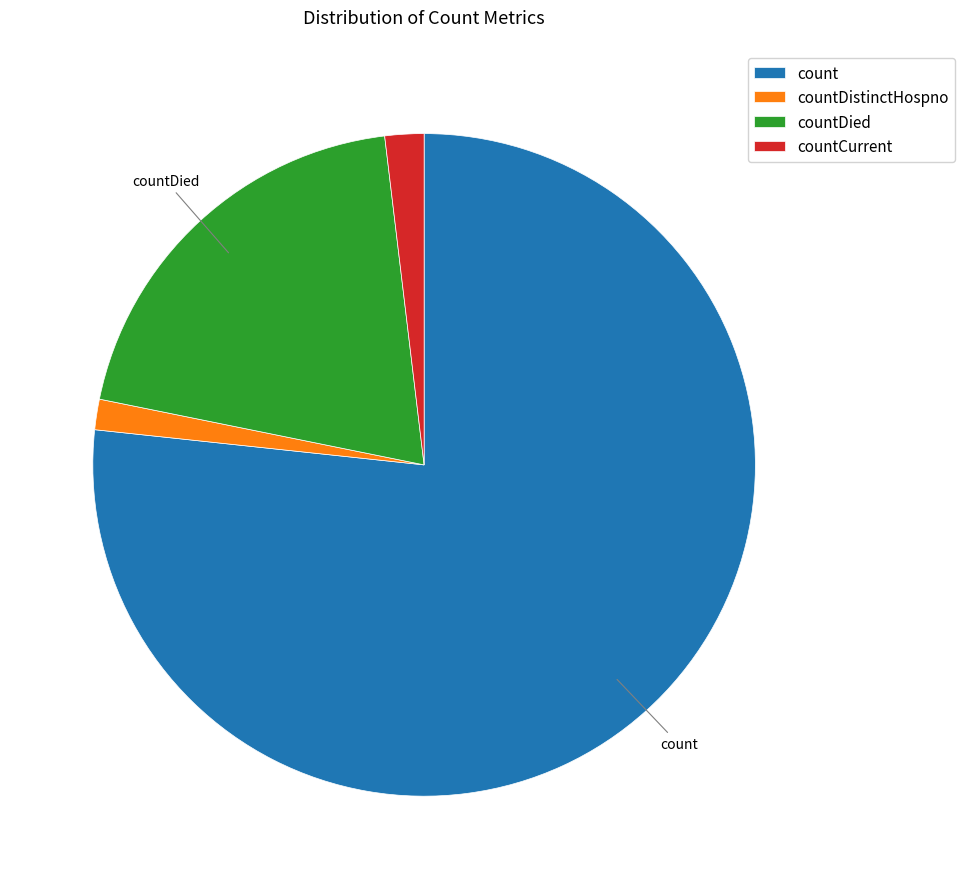

Approximately how many times larger is the value at count compared to countDistinctHospno?

51.6